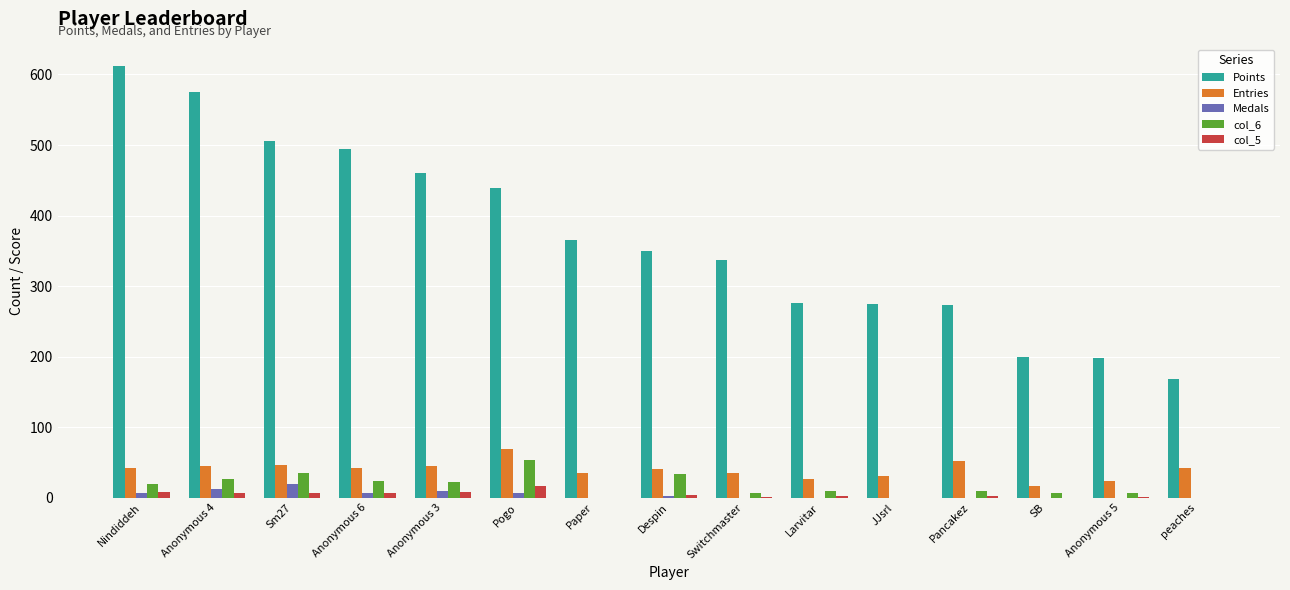

What are all the series names shown in the legend?

Points, Entries, Medals, col_6, col_5